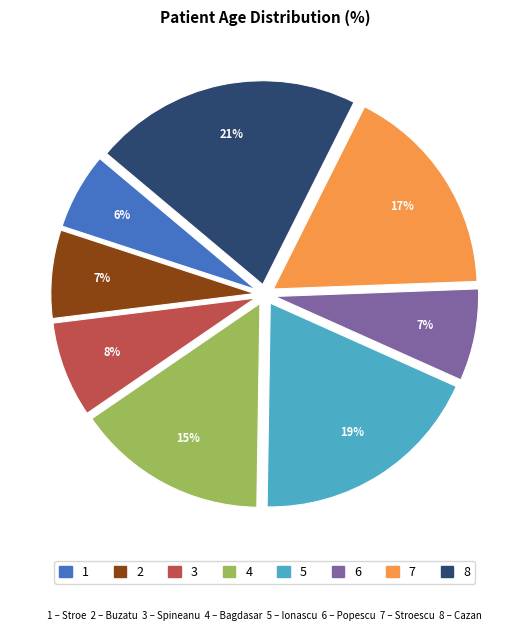

Is there any slice that represents more than half of the pie?

No